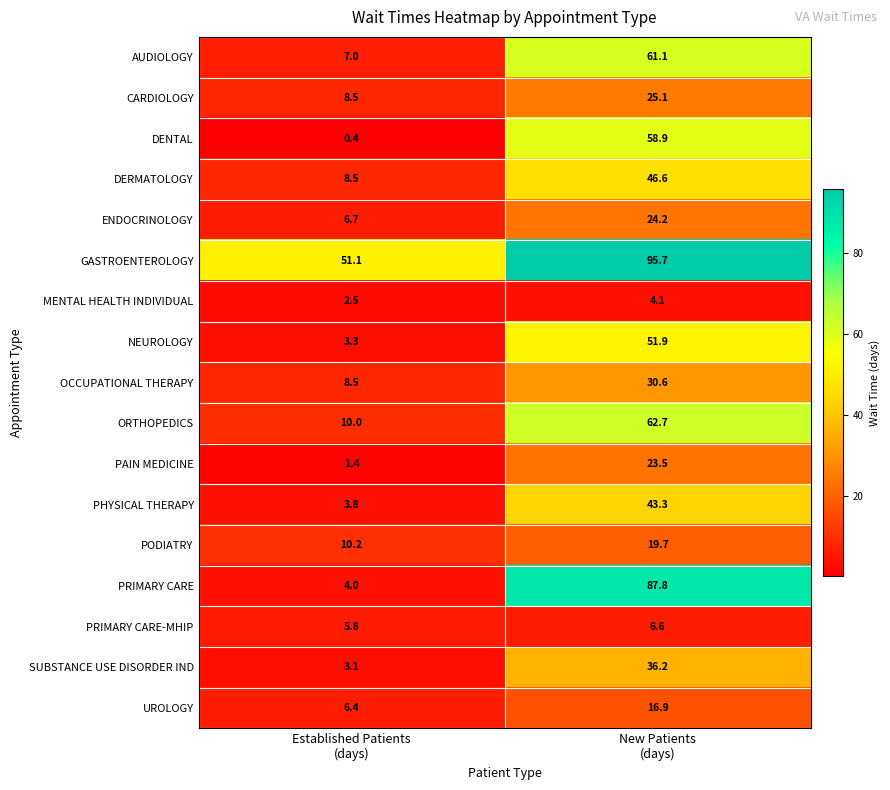

Which series has the largest total across all categories?

GASTROENTEROLOGY